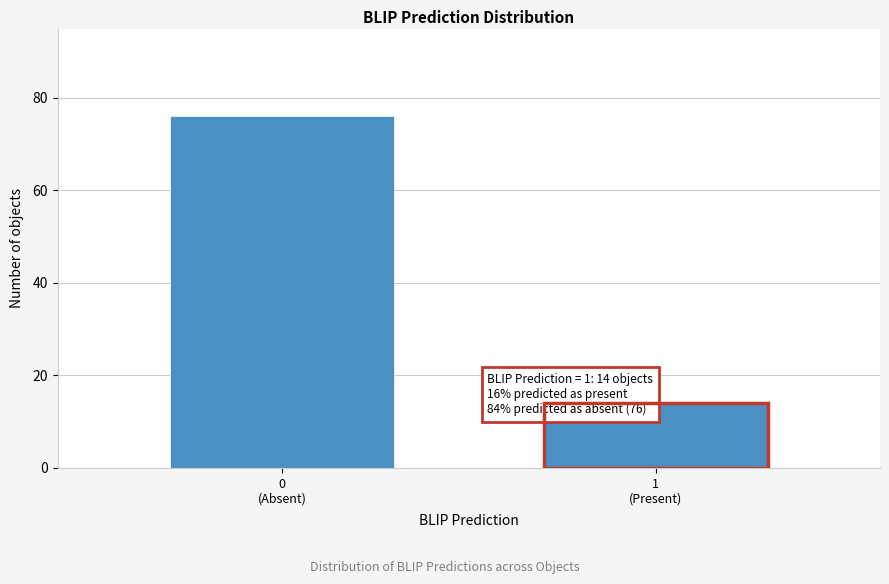

Reading left to right, list all the values displayed in this chart.

76	14